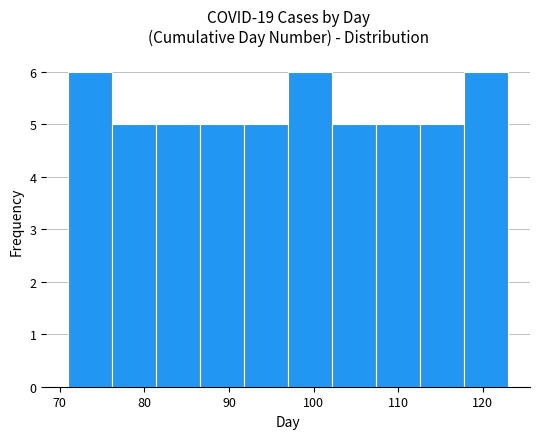

What is the height of the bar covering 107.4 to 112.6 on the x-axis? Neither the bar edges nor the heights are printed on the chart, so give them approximately, as read against the axes.

5